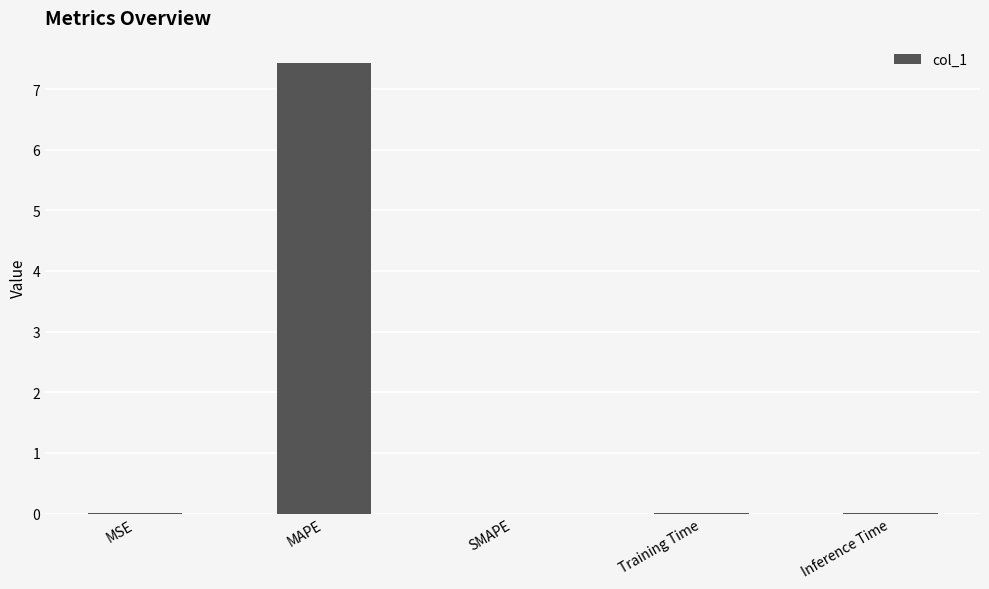

What is the greatest value displayed?

7.4